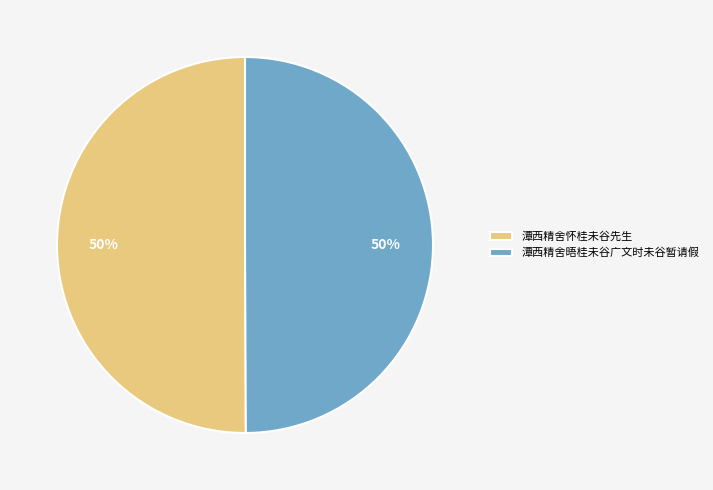

Combined, do 潭西精舍怀桂未谷先生 and 潭西精舍晤桂未谷广文时未谷暂请假 account for over 50%?

Yes